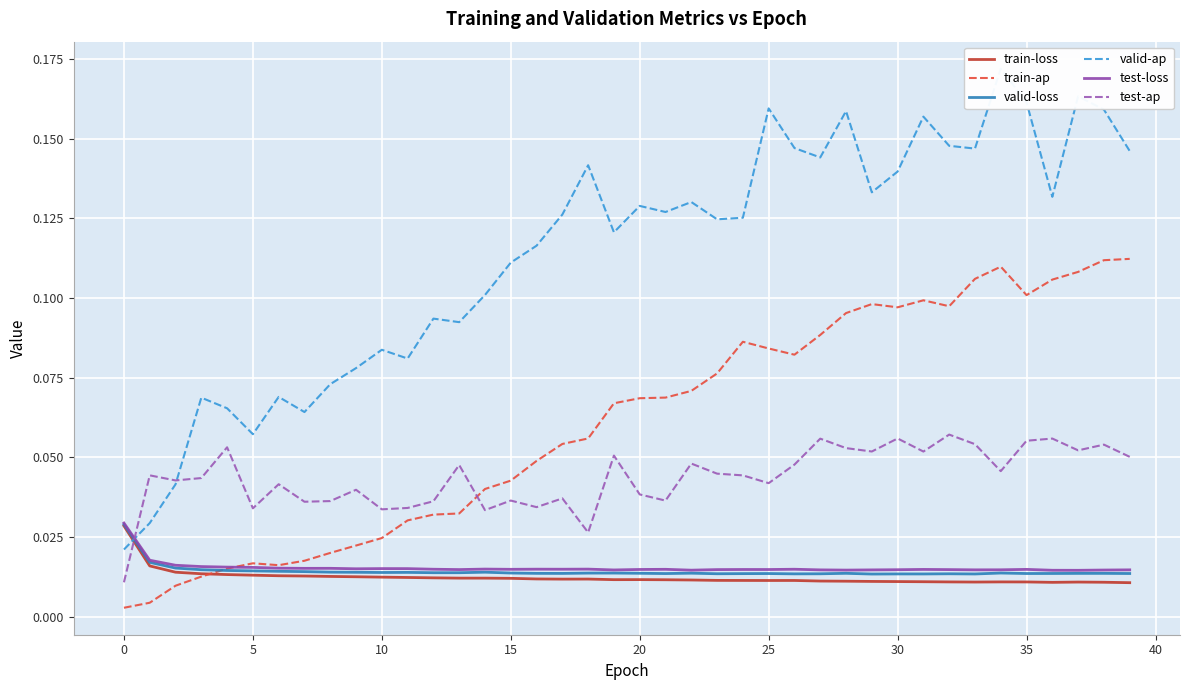

In test-ap, how many points are higher than both neighbors (excluding endpoints)?

14